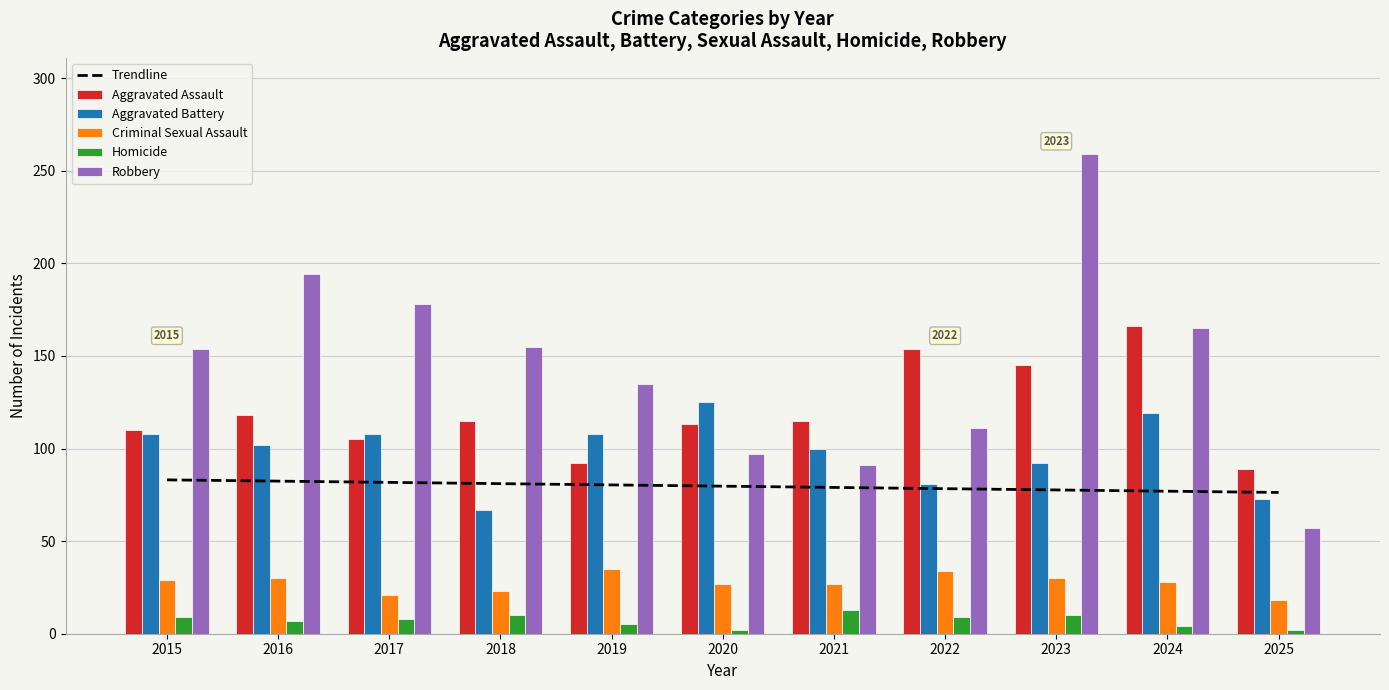

Rank the categories by Robbery value from lowest to highest.

2025, 2021, 2020, 2022, 2019, 2015, 2018, 2024, 2017, 2016, 2023